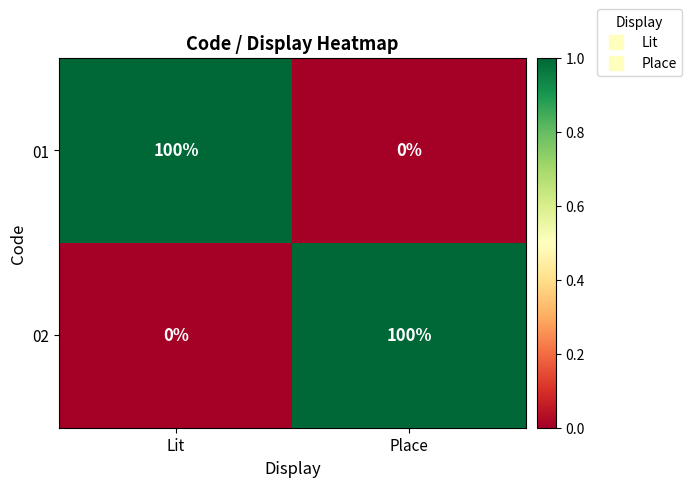

What is the sum of all 01 values?

100